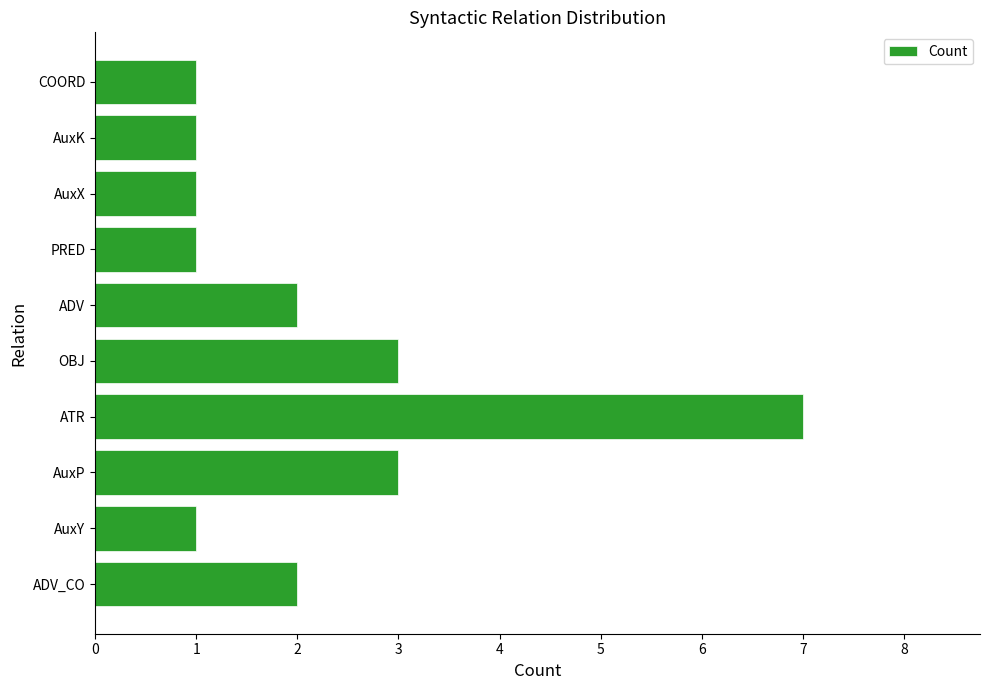

Approximately how many times larger is the value at OBJ compared to PRED?

3.0